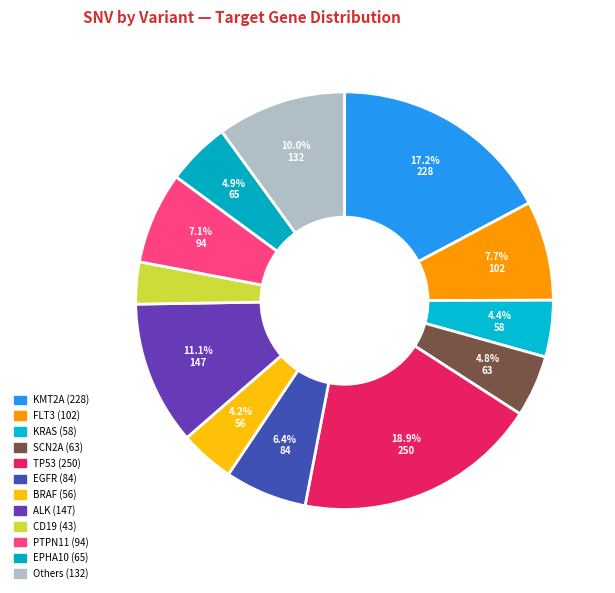

Which slice is the largest?

TP53